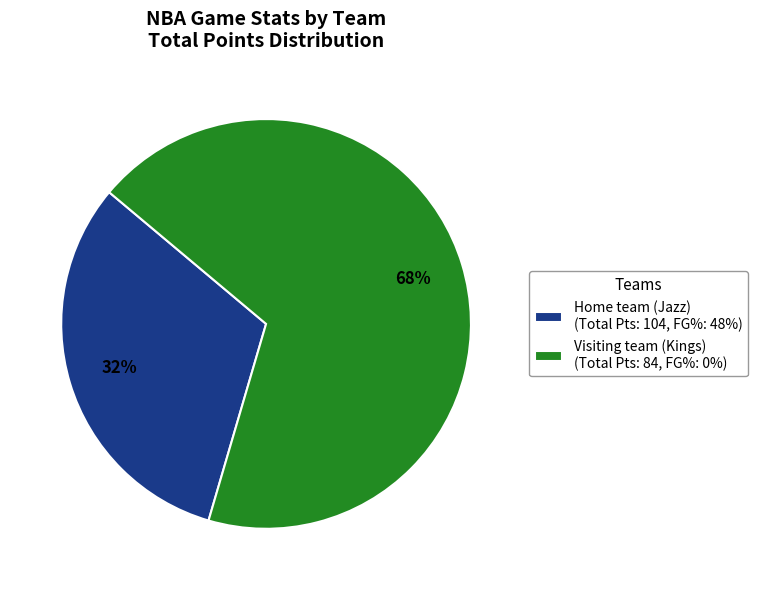

Is the sum of Visiting team (Kings) (Total Pts: 84, FG%: 0%) and Home team (Jazz) (Total Pts: 104, FG%: 48%) greater than half?

Yes